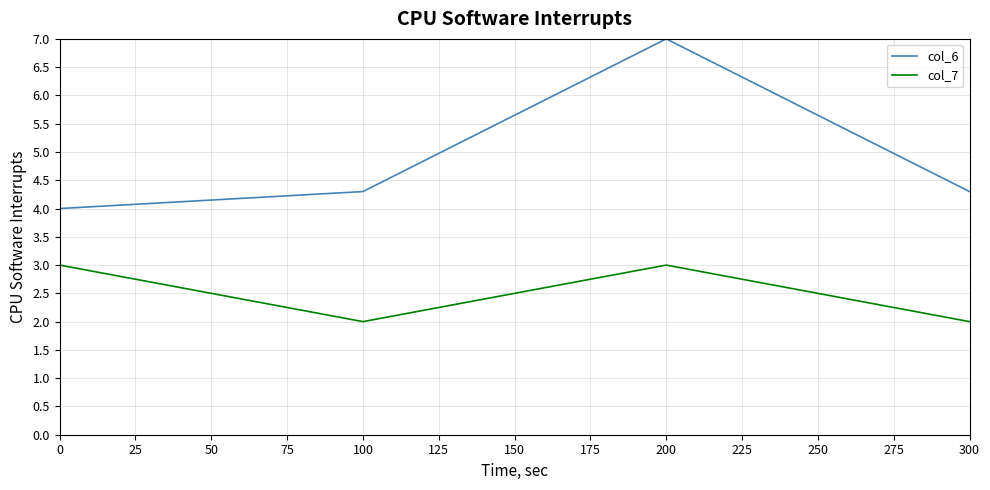

At 300, list the series in order from largest to smallest.

col_6, col_7